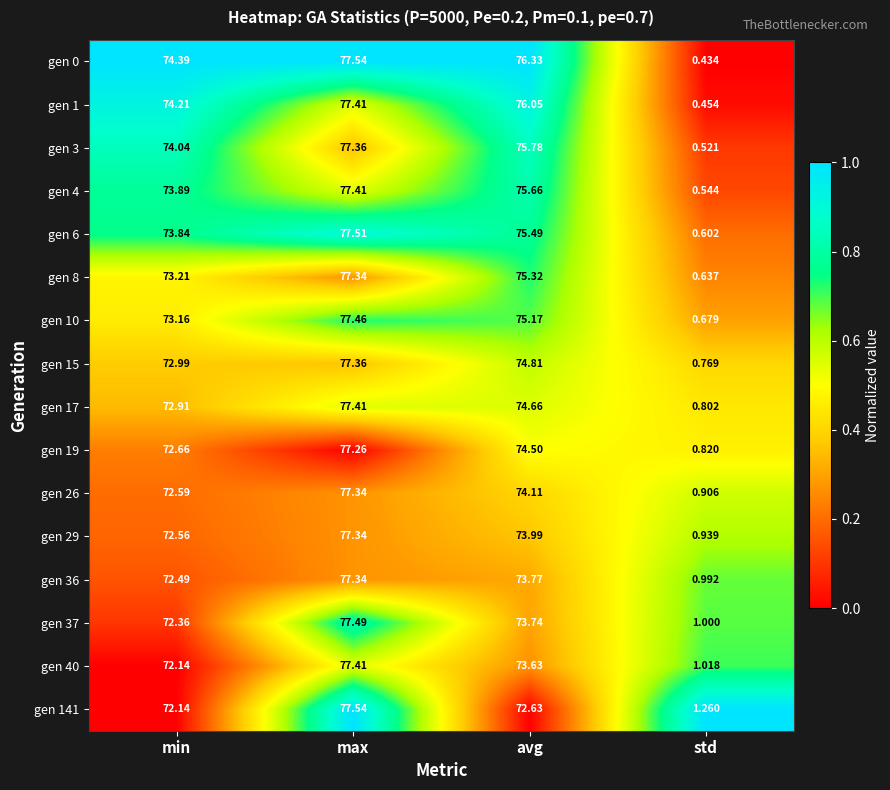

At which category is the sum across all series the highest?

max